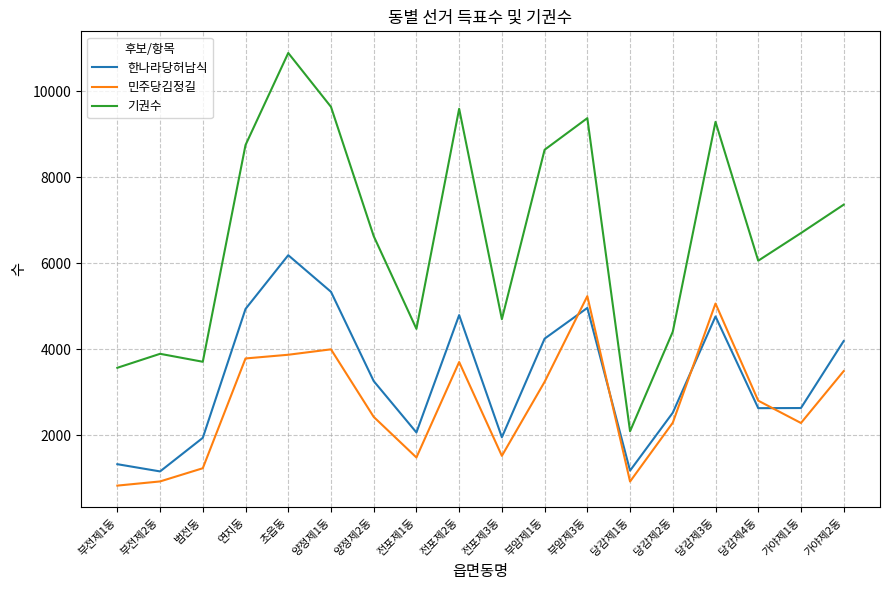

Rank the series at 가야제1동 from lowest to highest value.

민주당김정길, 한나라당허남식, 기권수